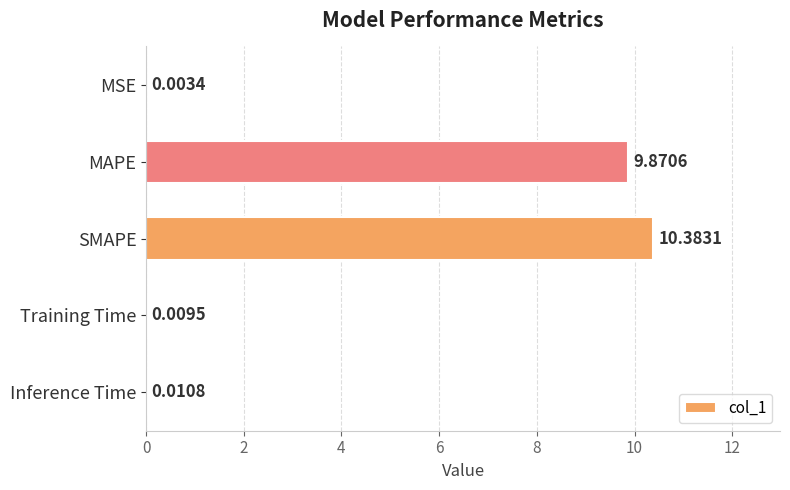

What is the sum of all values?

20.3